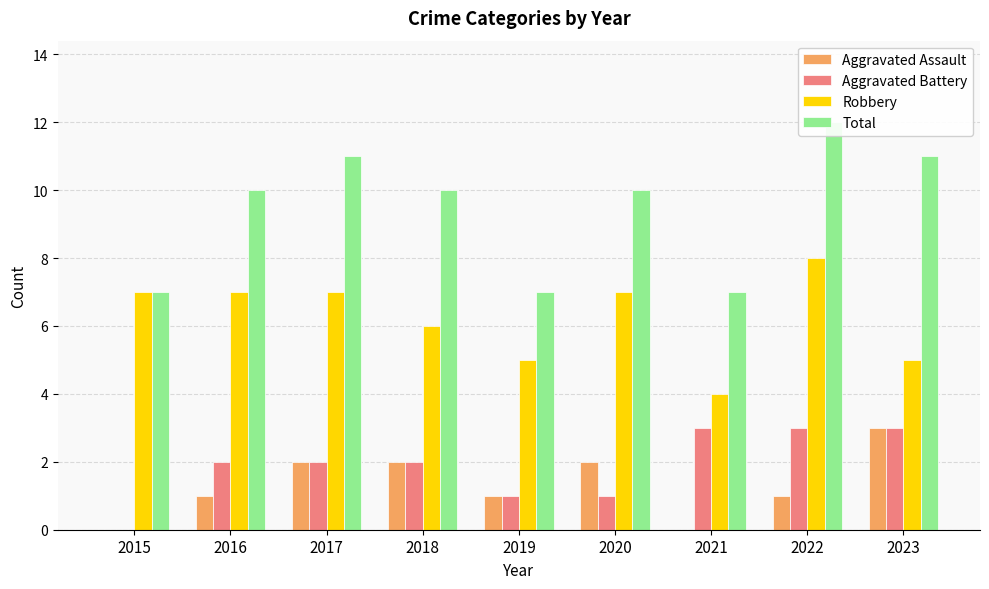

At which category is the sum across all series the highest?

2022